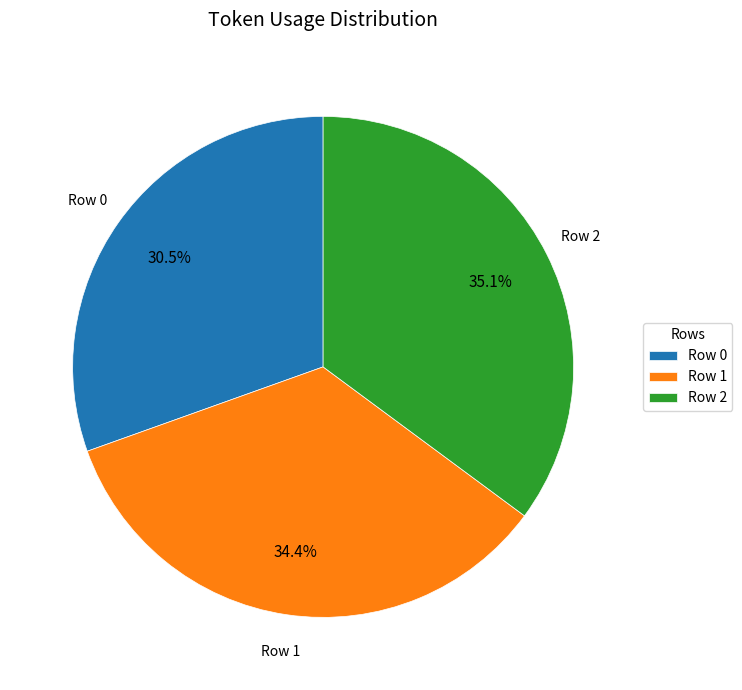

What percentage is the Row 1 slice, to the nearest percent?

34%